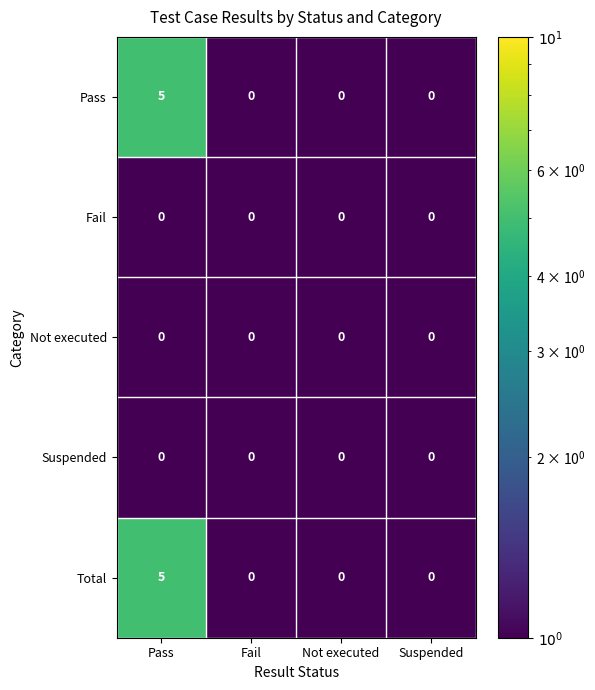

At which category is the sum across all series the highest?

Pass